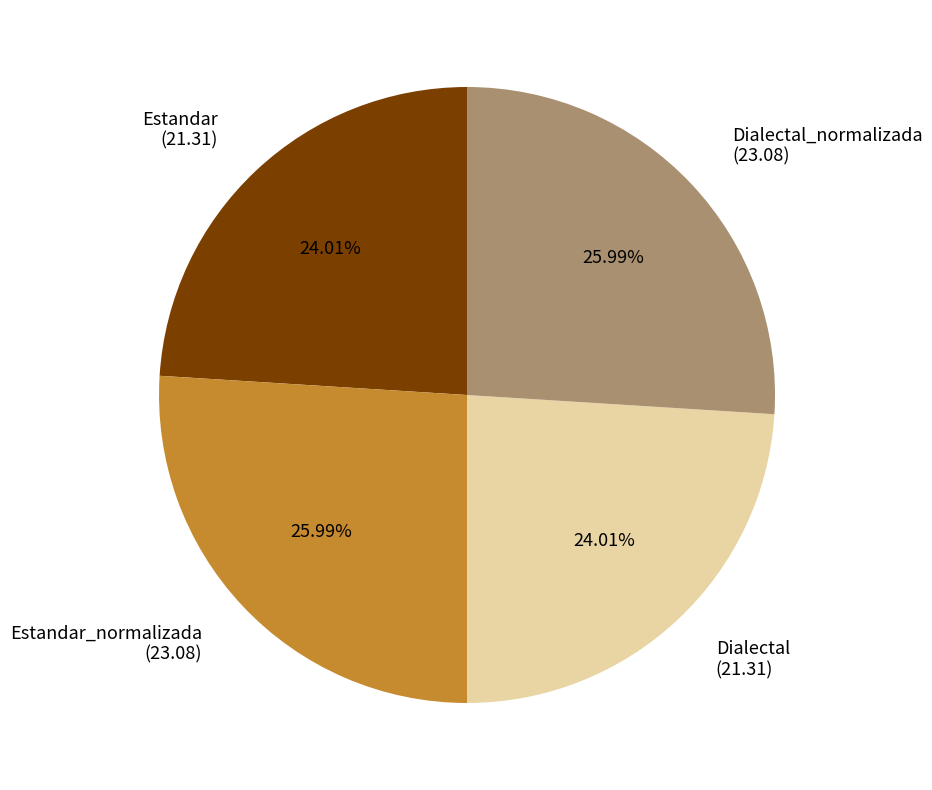

Is there a majority slice in this chart?

No